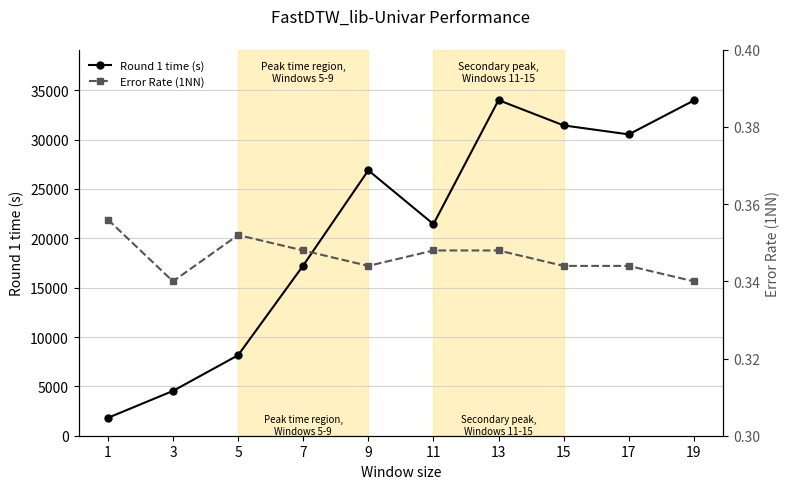

List the labels in order of Error Rate (1NN) value, largest first.

1, 5, 7, 11, 13, 9, 15, 17, 3, 19